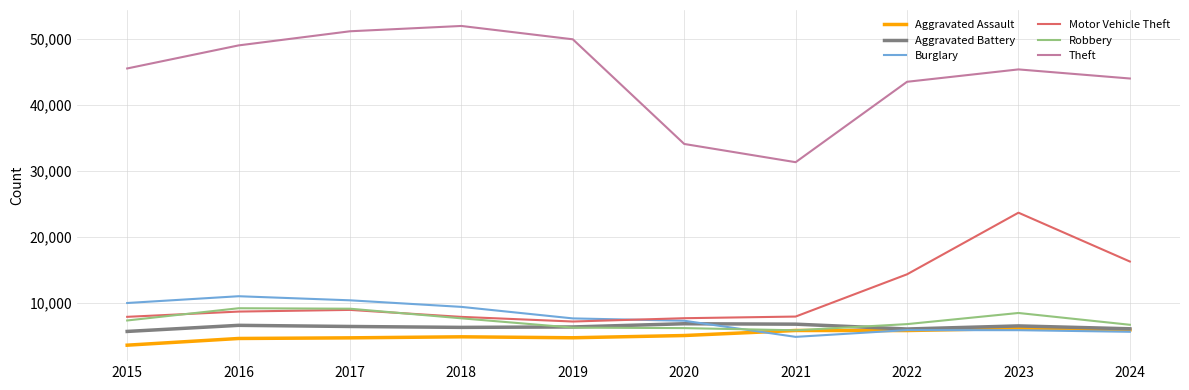

Is it true that Burglary equals 5906 at 2022?

True